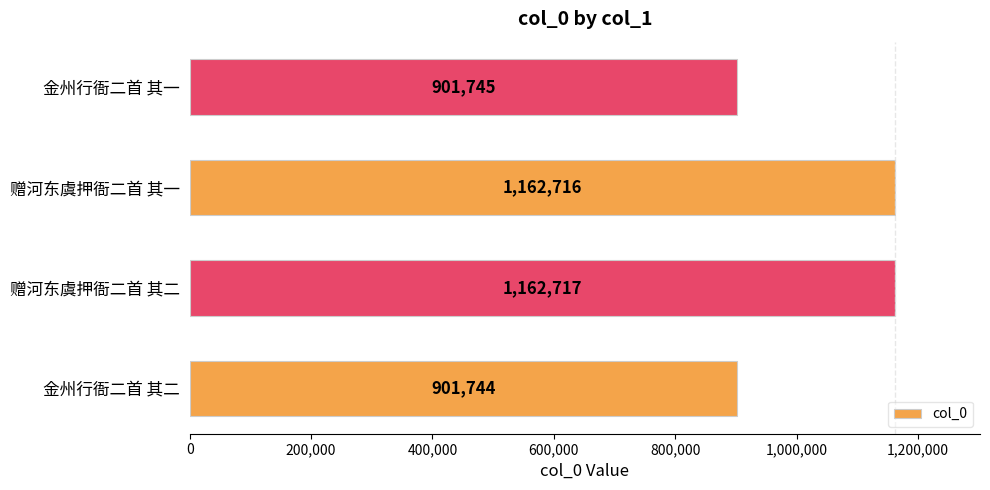

The value at 赠河东虞押衙二首 其一 is 303041. True or false?

False